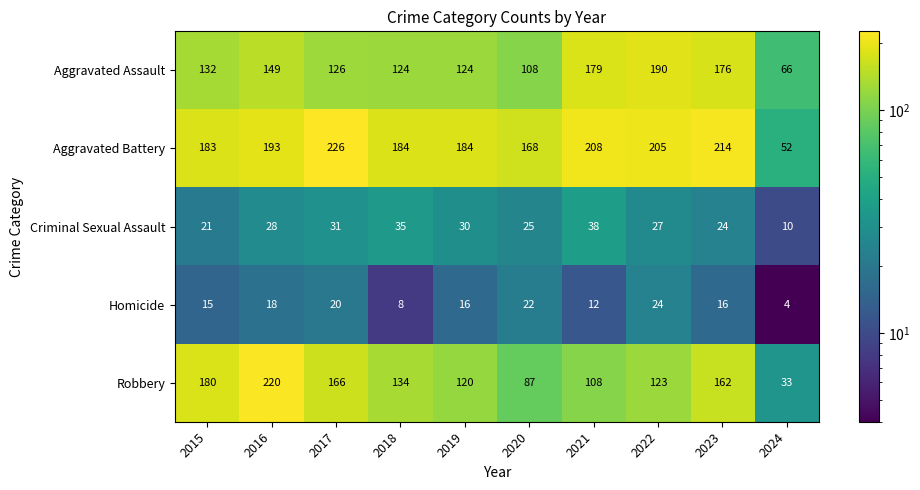

What is the total value across all series at 2024?

165